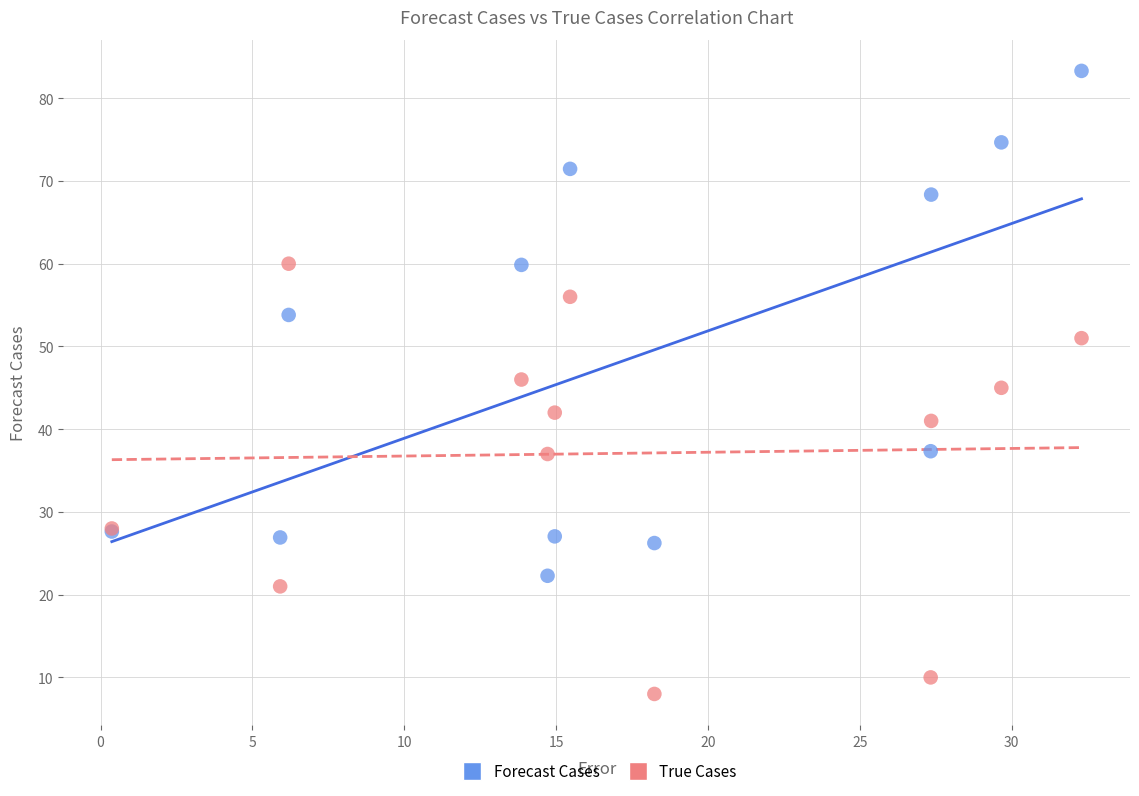

Which series contains the lowest Y value?

True Cases